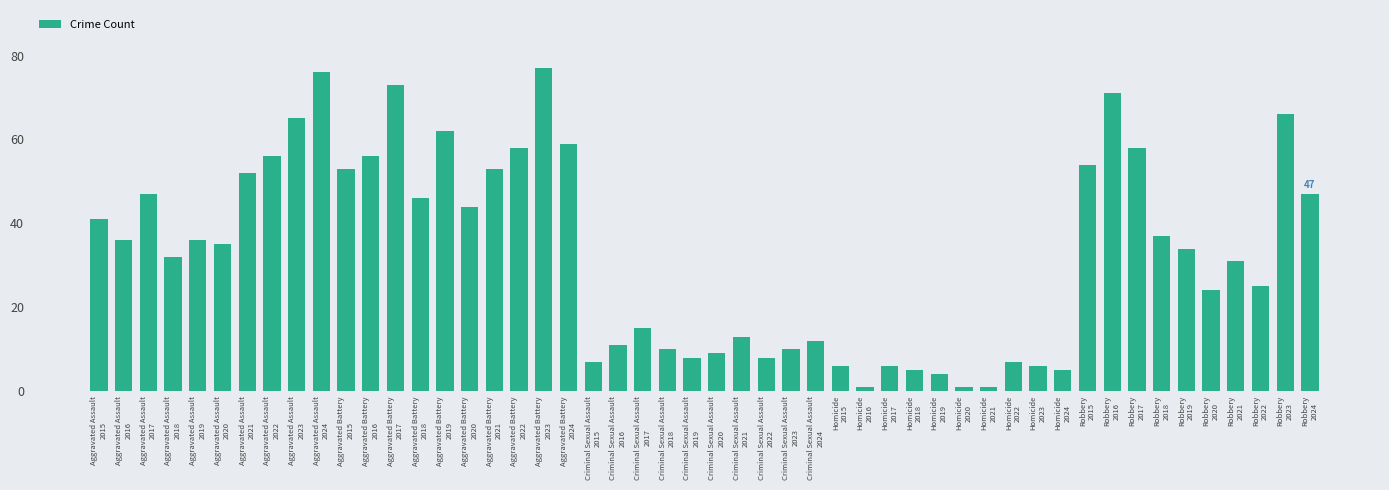

What is the maximum value shown in the chart?

77